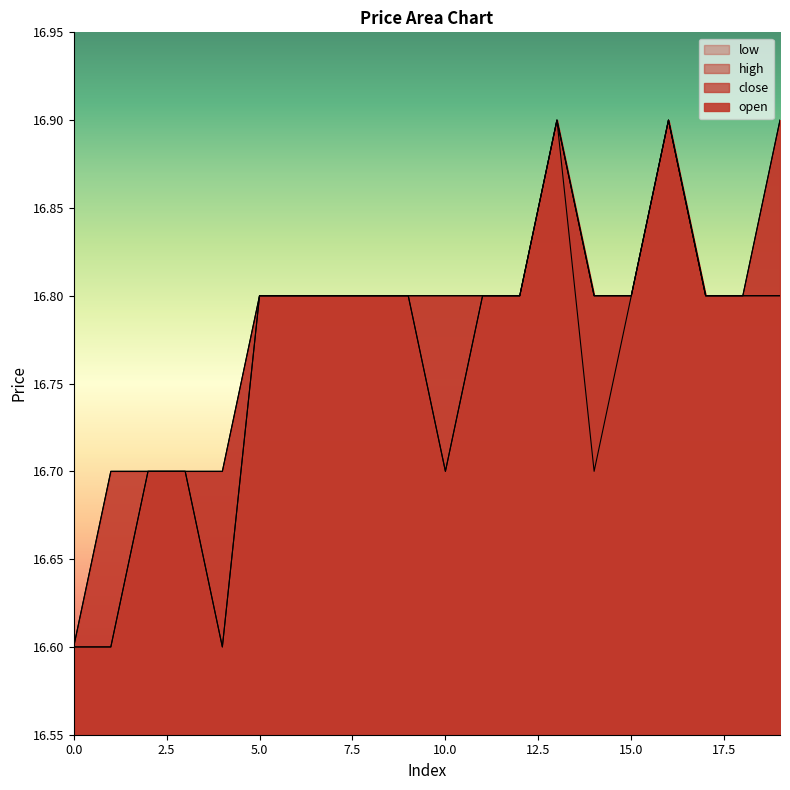

What value does the close series have at 9?

16.8